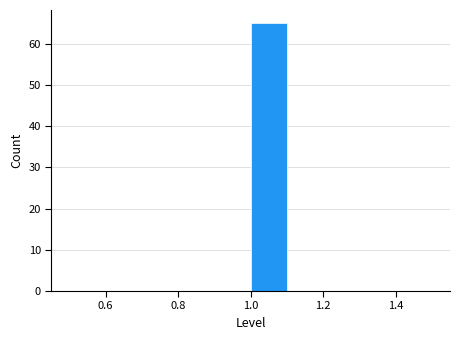

Reading left to right, transcribe this chart: for each bar, give the range it covers on the x-axis and its height. The values are not printed on the chart, so give them approximately, as read against the axis.

0.5 to 0.6: 0
0.6 to 0.7: 0
0.7 to 0.8: 0
0.8 to 0.9: 0
0.9 to 1.0: 0
1.0 to 1.1: 65
1.1 to 1.2: 0
1.2 to 1.3: 0
1.3 to 1.4: 0
1.4 to 1.5: 0